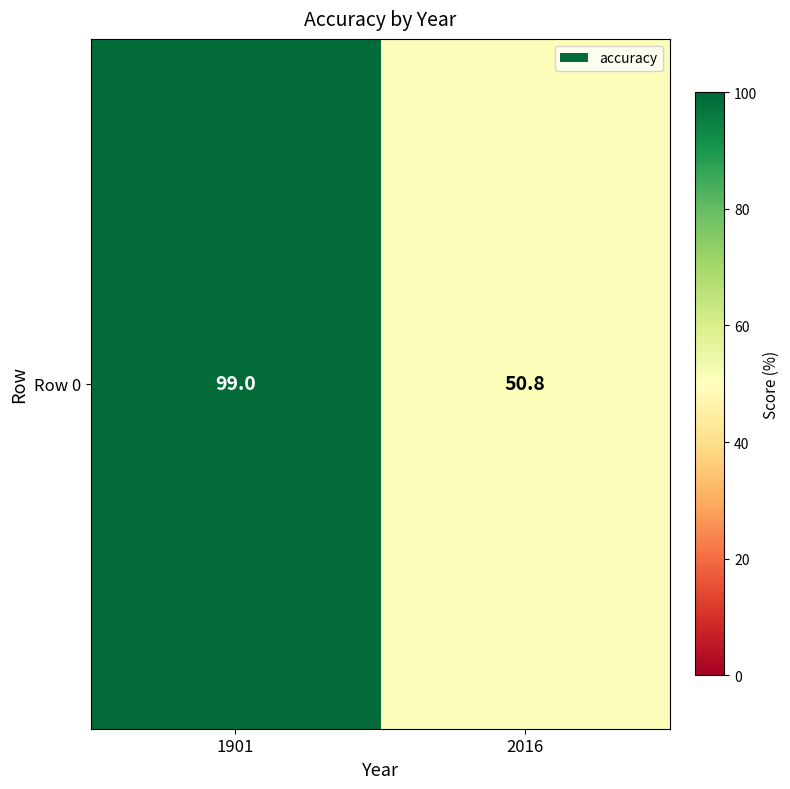

What is the difference between the values at 1901 and 2016?

48.2